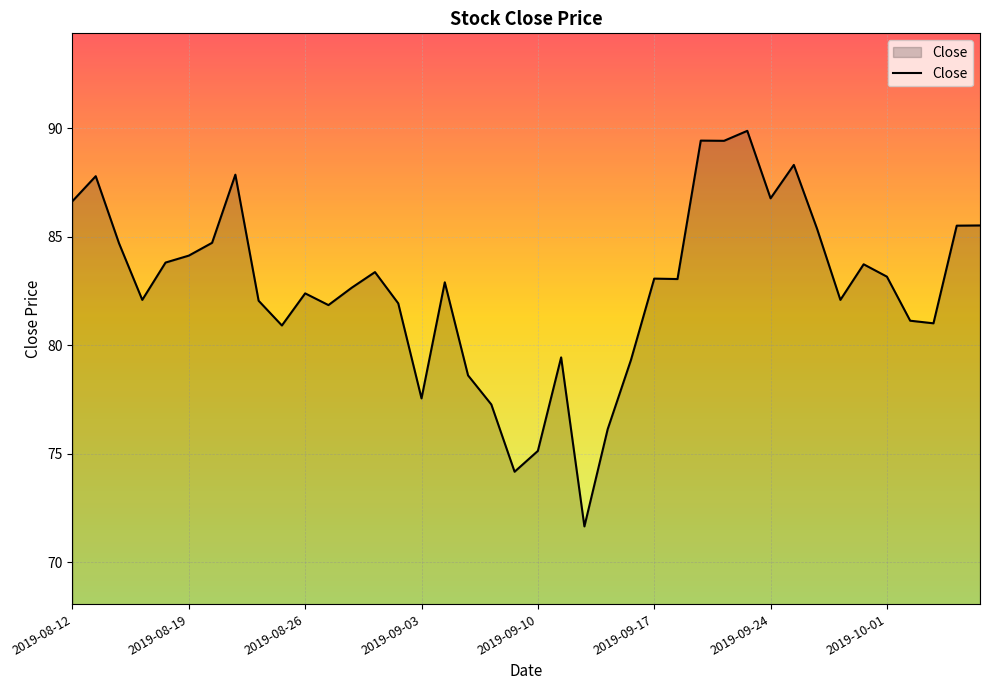

What is the difference between the maximum and minimum values?

18.2